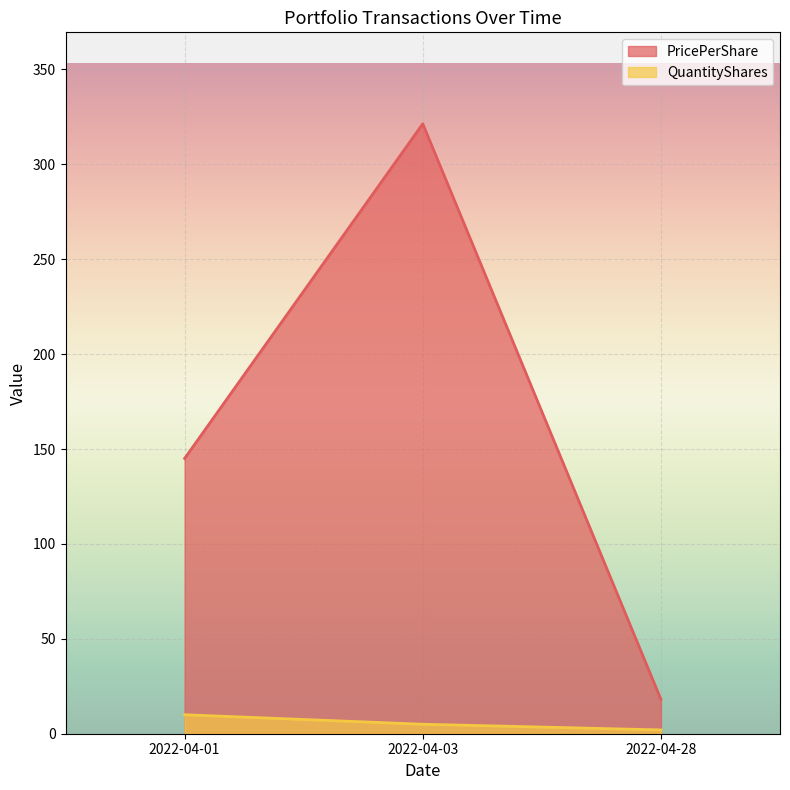

Which has a higher value, 2022-04-01 or 2022-04-28?

2022-04-01